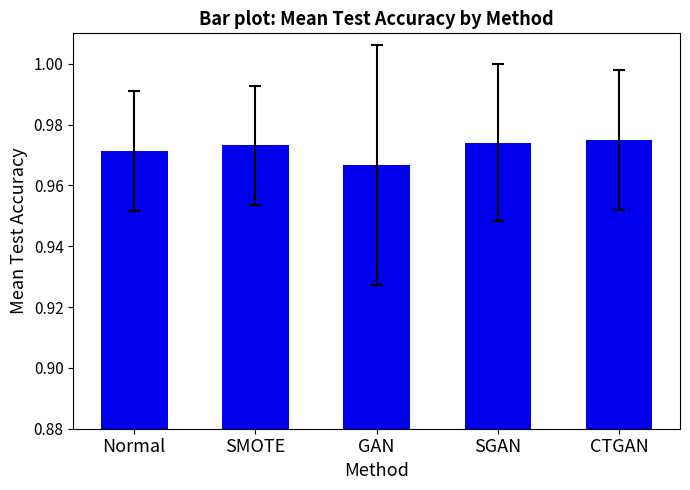

What is the label of the 3rd bar from the right?

GAN